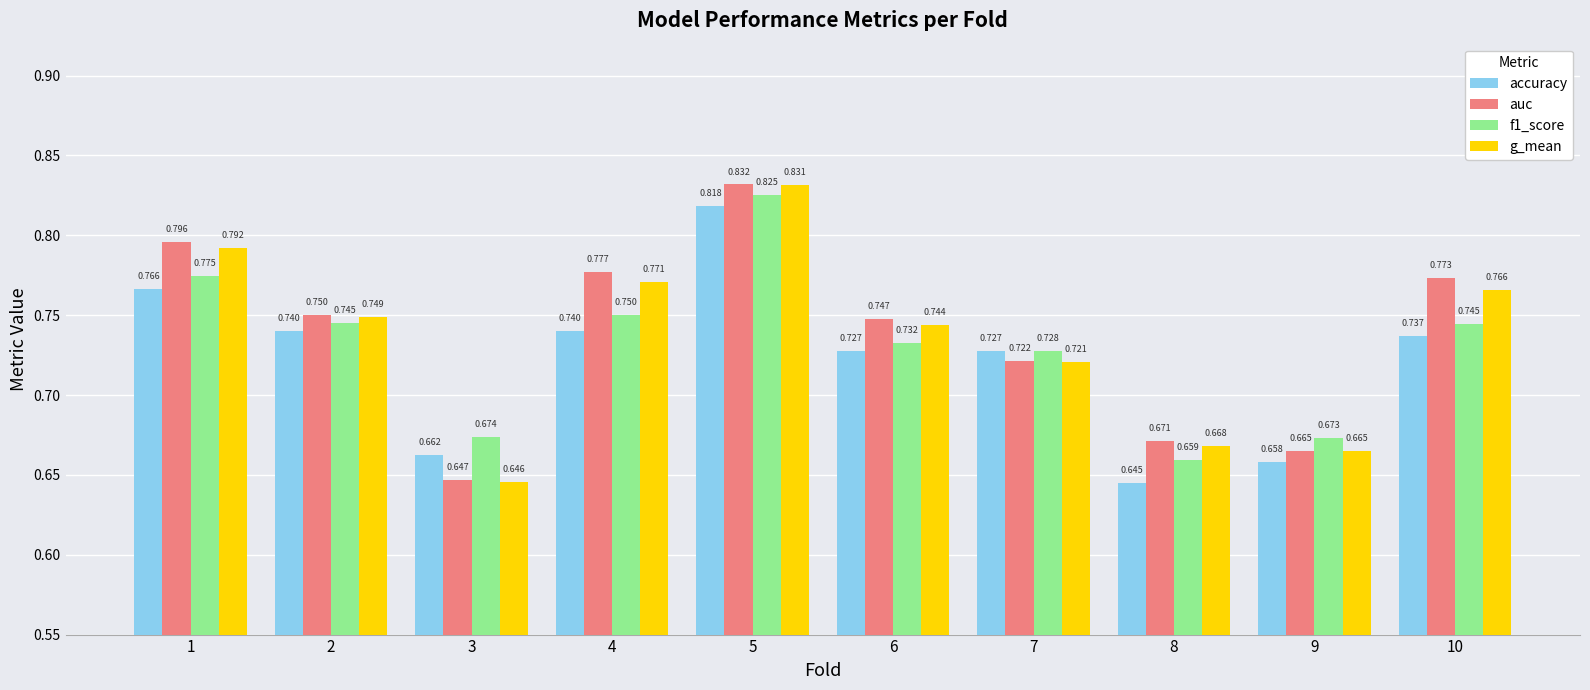

Rank the series at 6 from lowest to highest value.

accuracy, f1_score, g_mean, auc